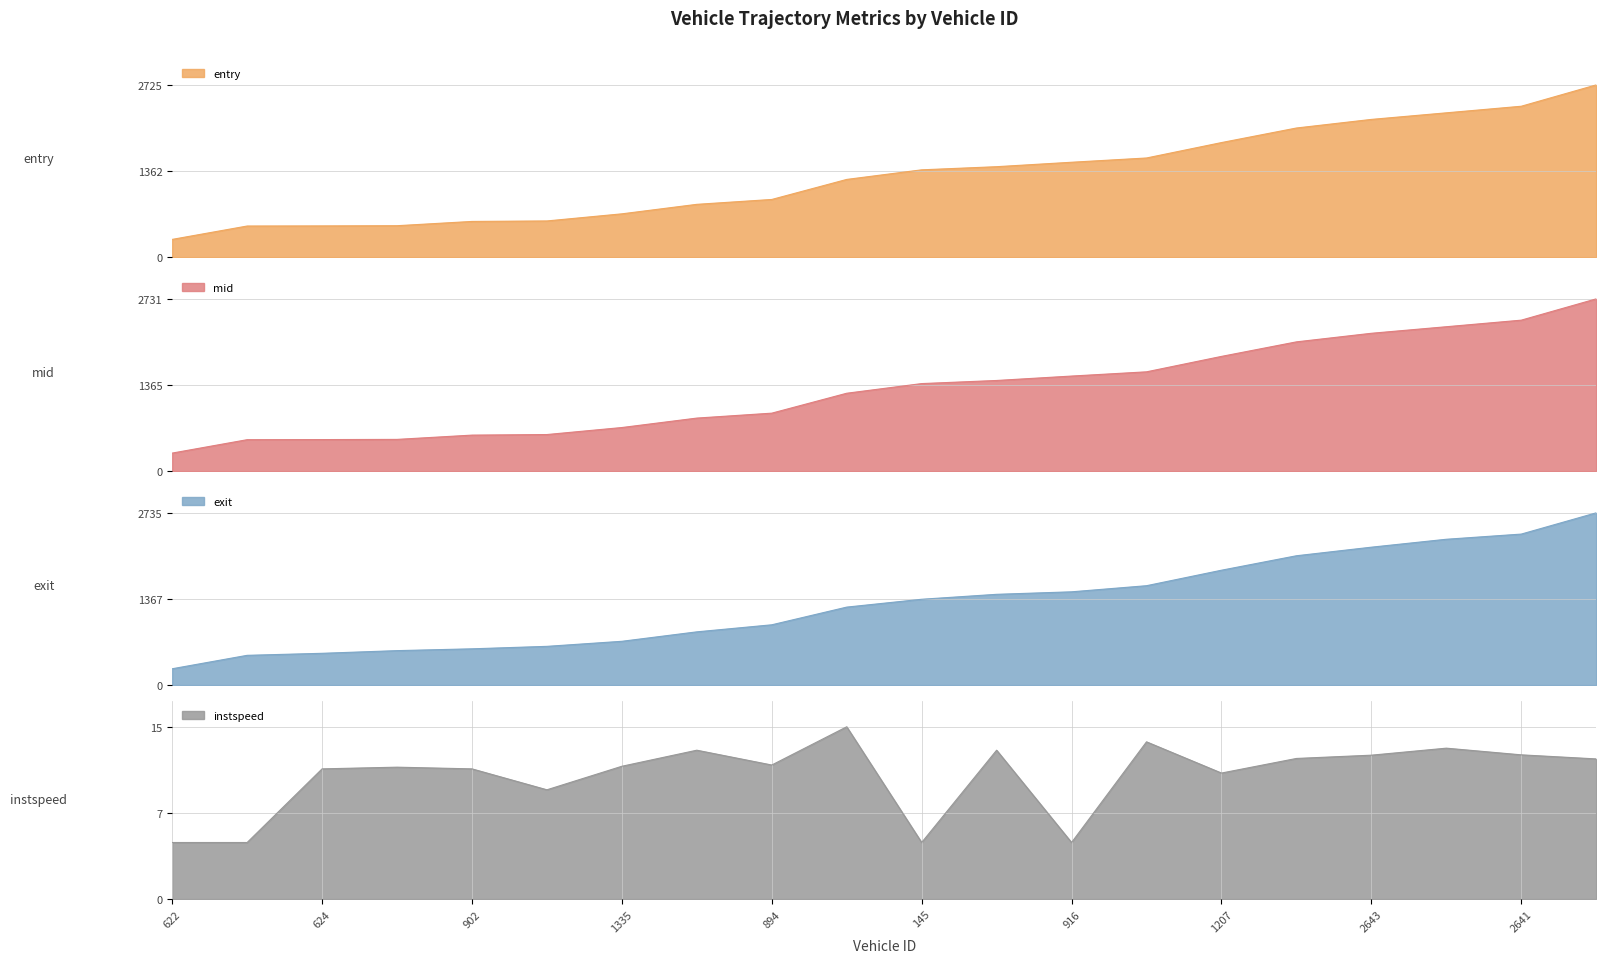

Does the chart display data point markers on the line(s)?

No